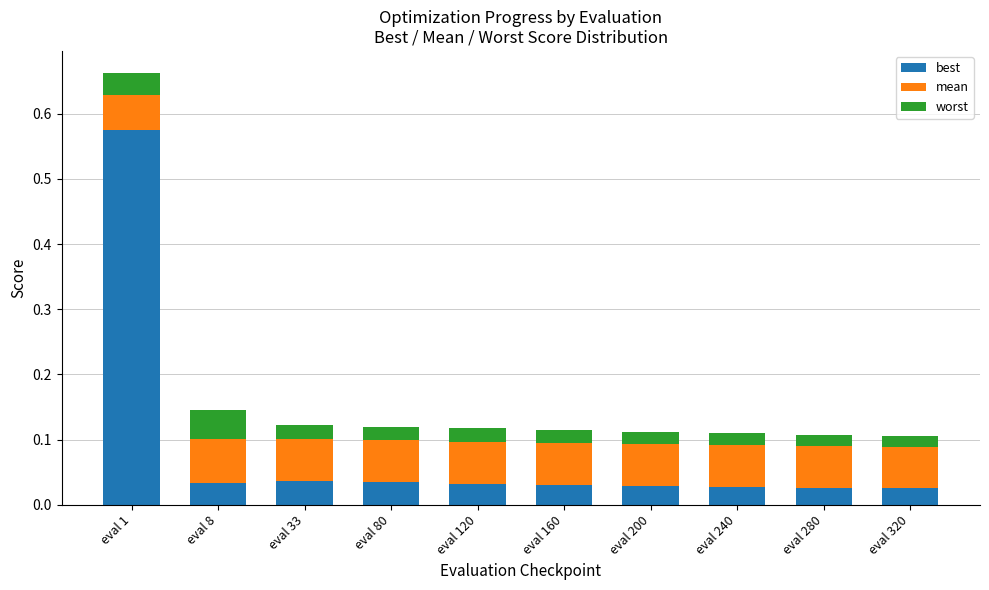

What is the difference between the maximum and minimum values in the best series?

0.5